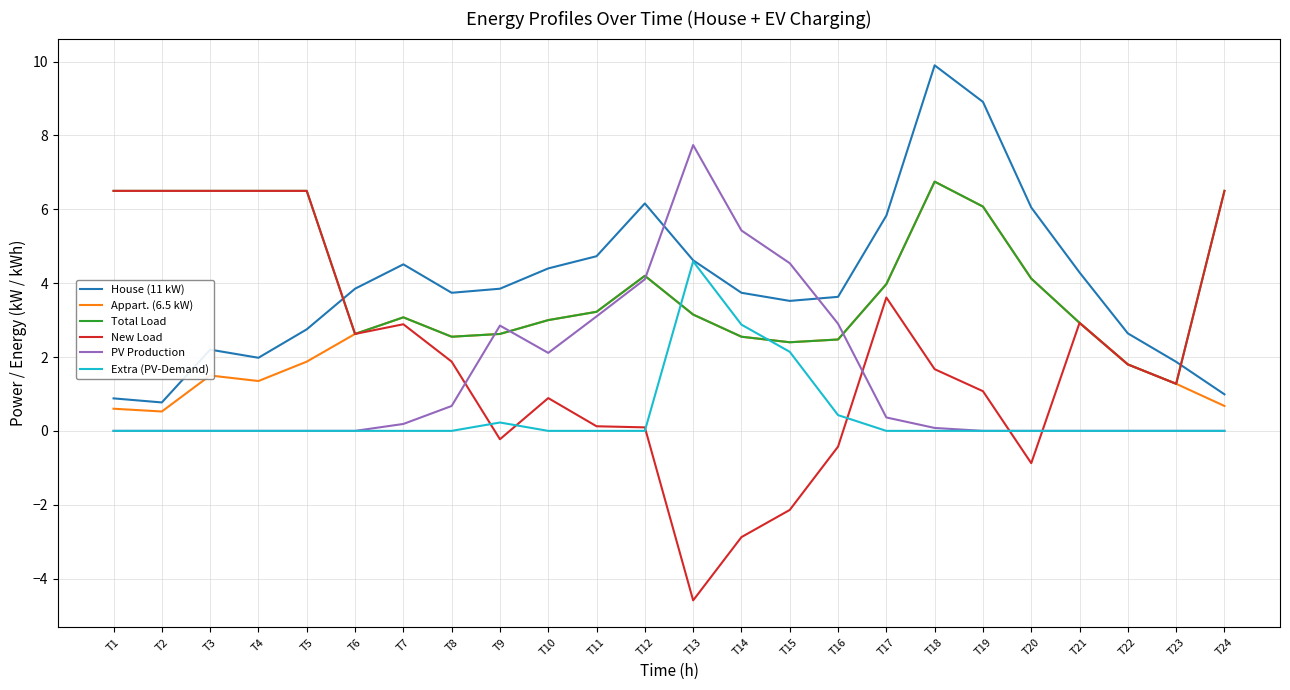

At which label does Total Load reach its minimum?

T23